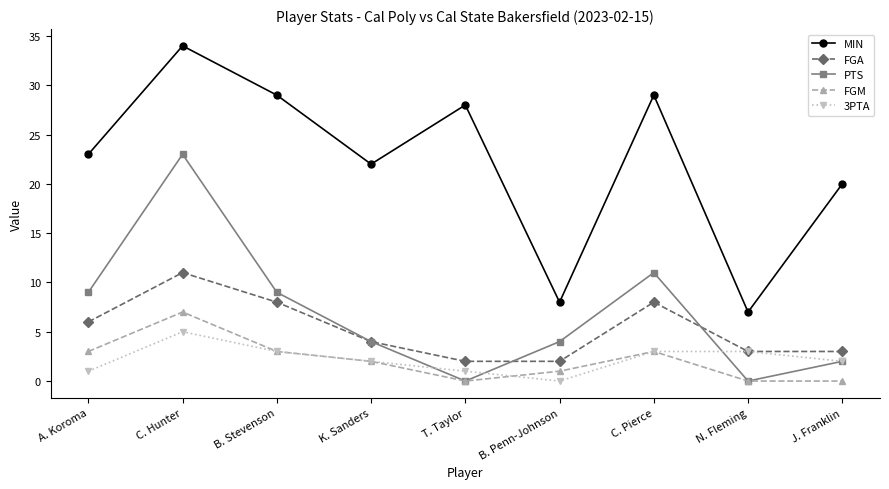

What are all the series names shown in the legend?

MIN, FGA, PTS, FGM, 3PTA